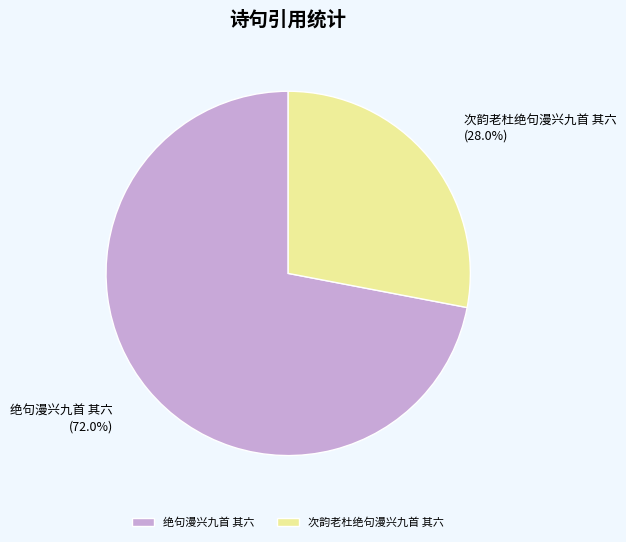

Do 绝句漫兴九首 其六 and 次韵老杜绝句漫兴九首 其六 together represent more than half of the pie?

Yes